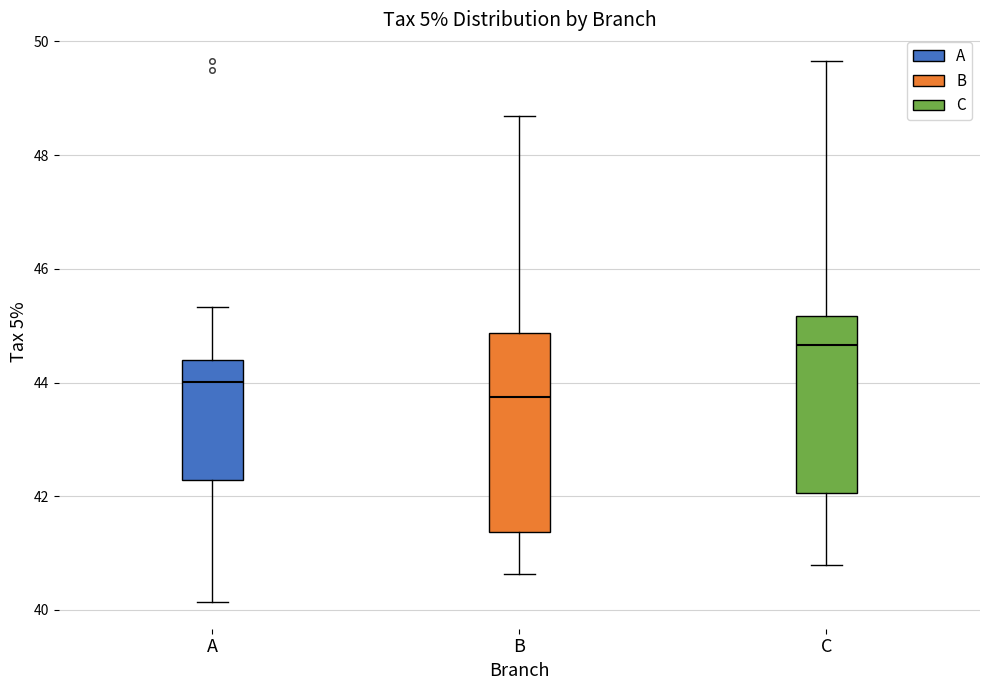

Which box is the tallest, from its lower edge to its upper edge?

B